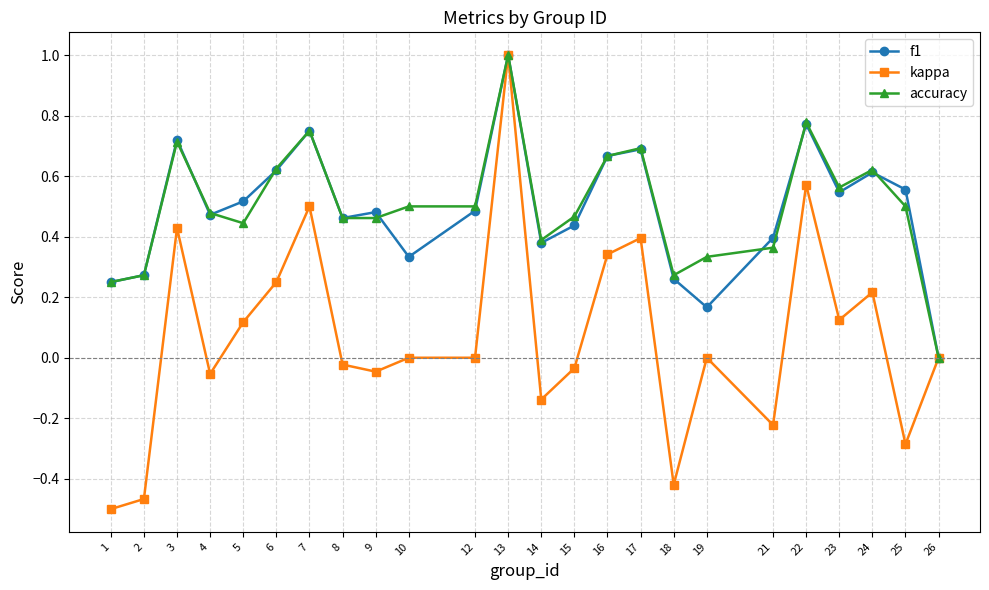

Between 15 and 19, which series saw the biggest shift?

f1